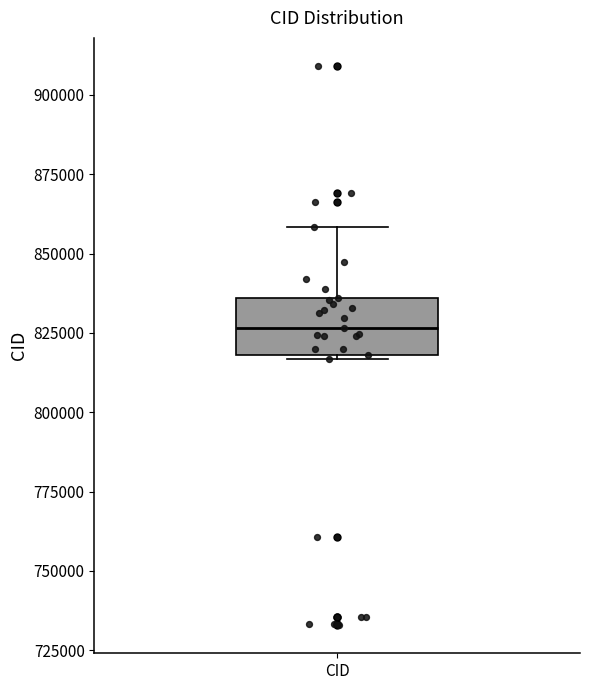

Transcribe this box plot: give where the median line is, the range the box spans, and where the two whiskers end, as read against the y-axis. The values are not printed on the chart, so give them approximately, as read against the axis.

median 825000, box 820000 to 835000, whiskers 815000 to 860000